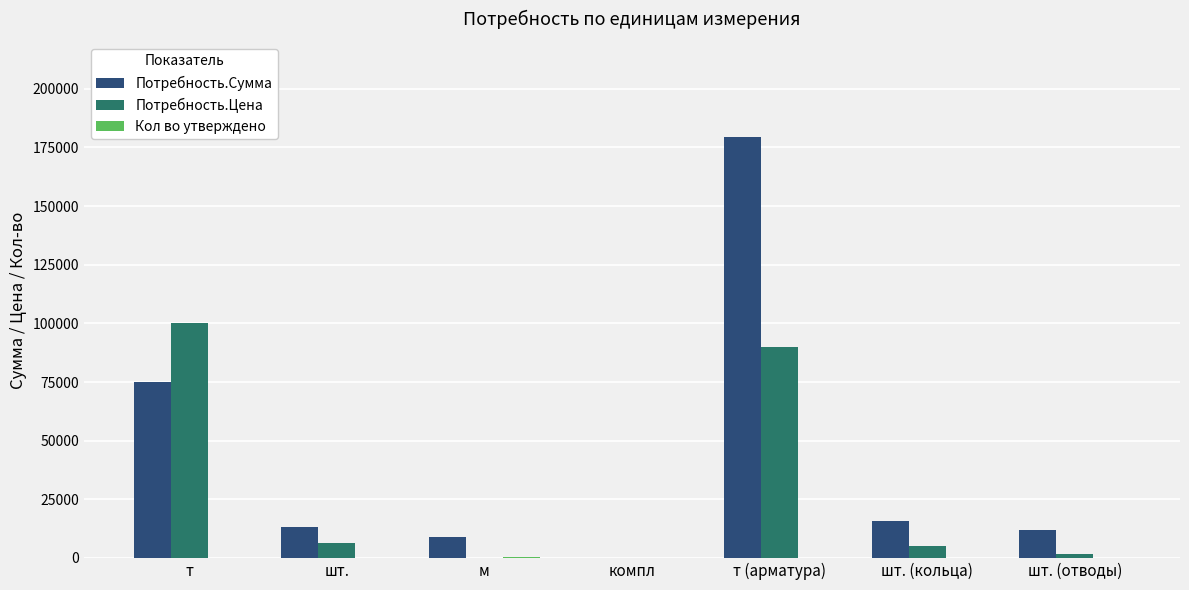

Which series has the largest total across all categories?

Потребность.Сумма